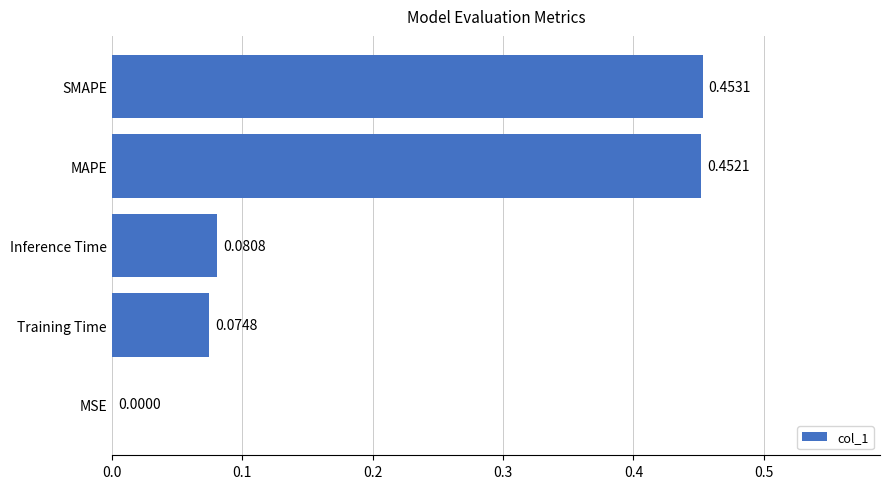

What is the sum of all values?

1.1